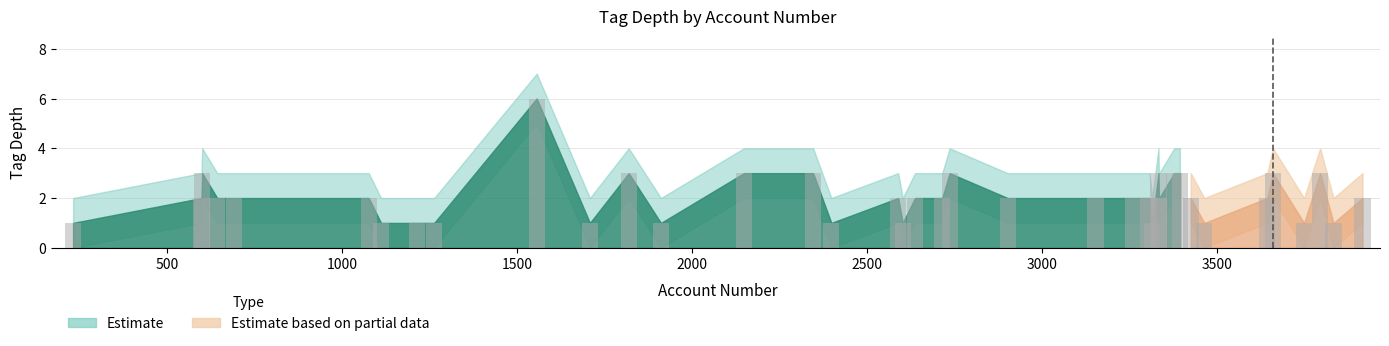

How many data points does each series have?

40